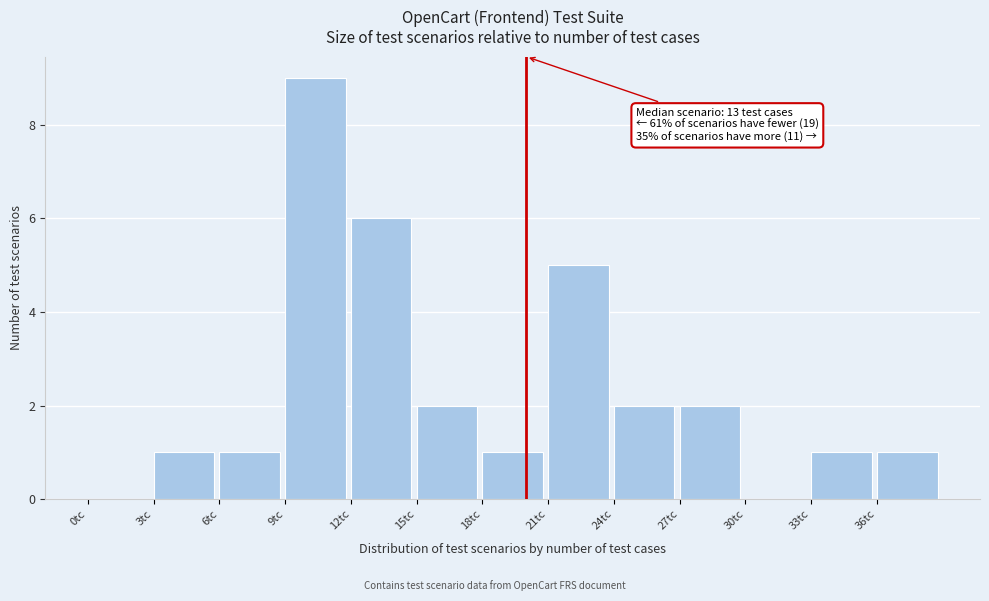

Over which range of the x-axis is the bar tallest?

9 to 12